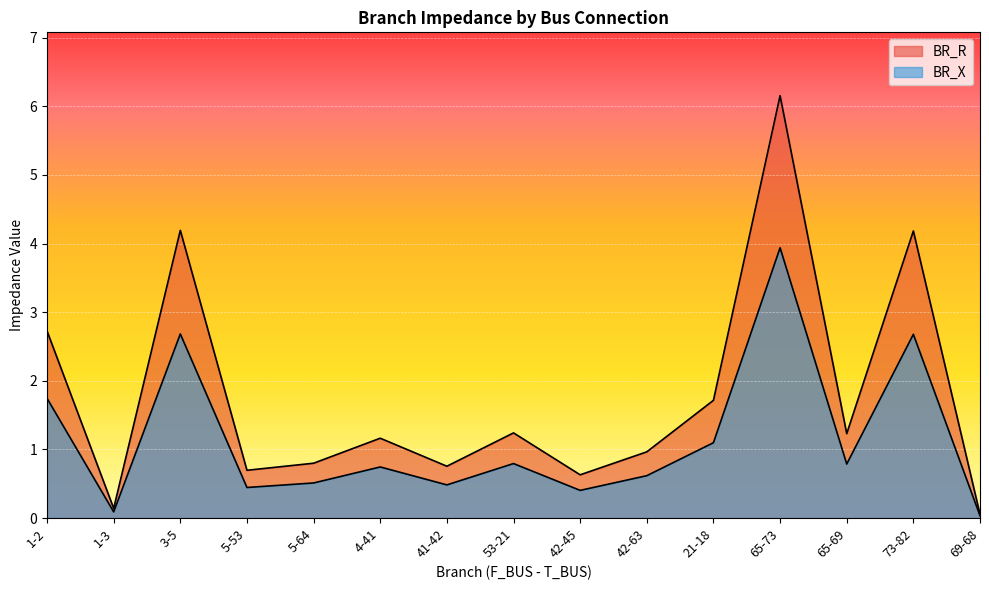

What is the sum of all BR_X values?

17.1